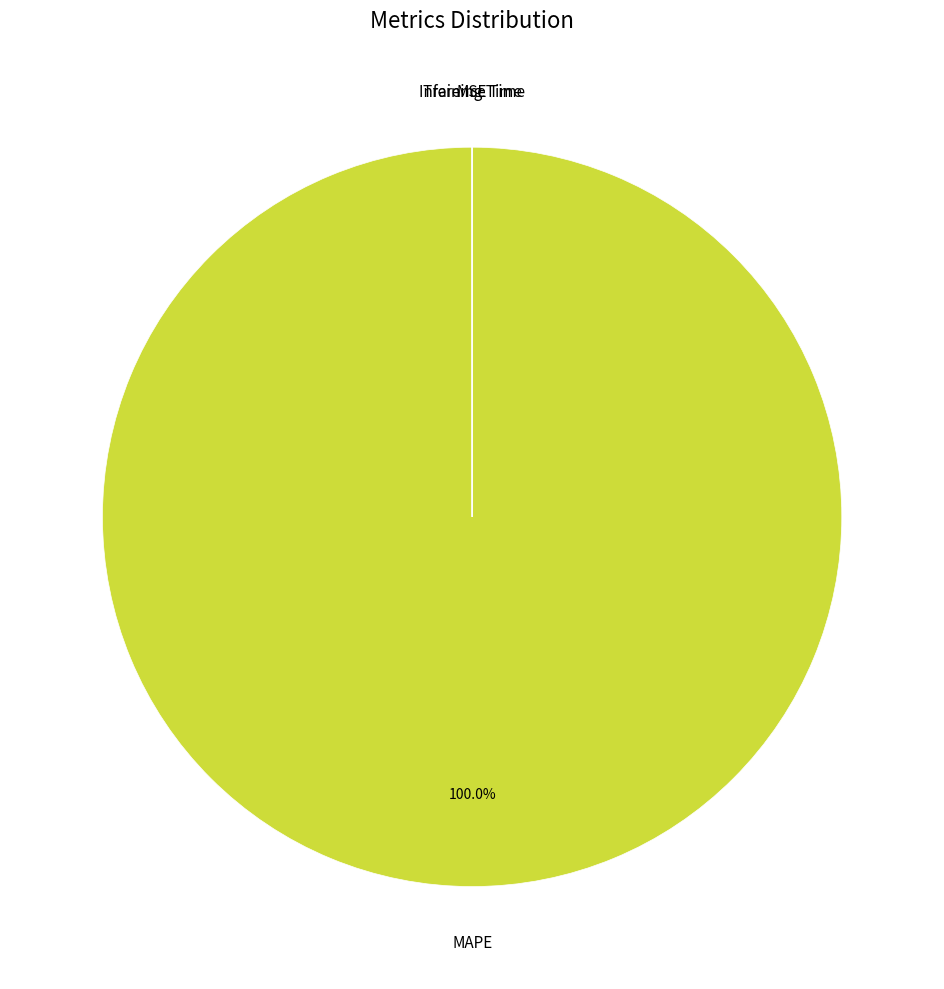

Is there a majority slice in this chart?

Yes